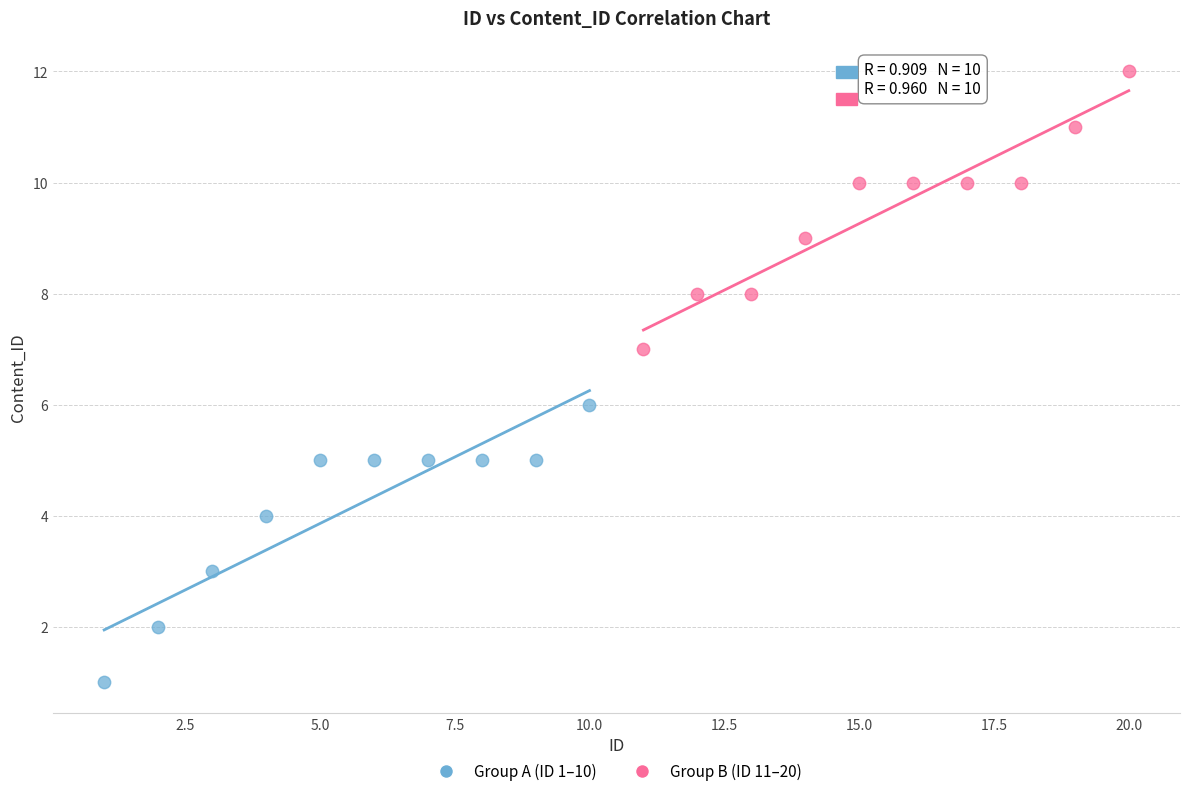

Which series reaches the minimum Y coordinate?

Group A (ID 1–10)